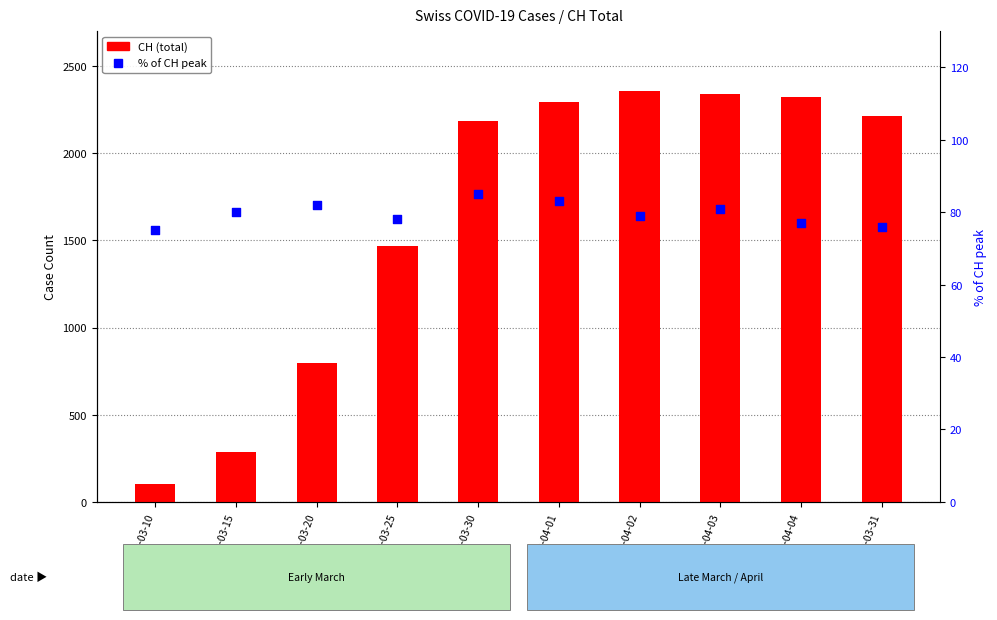

What is the total value across all series at 2020-04-01?

2375